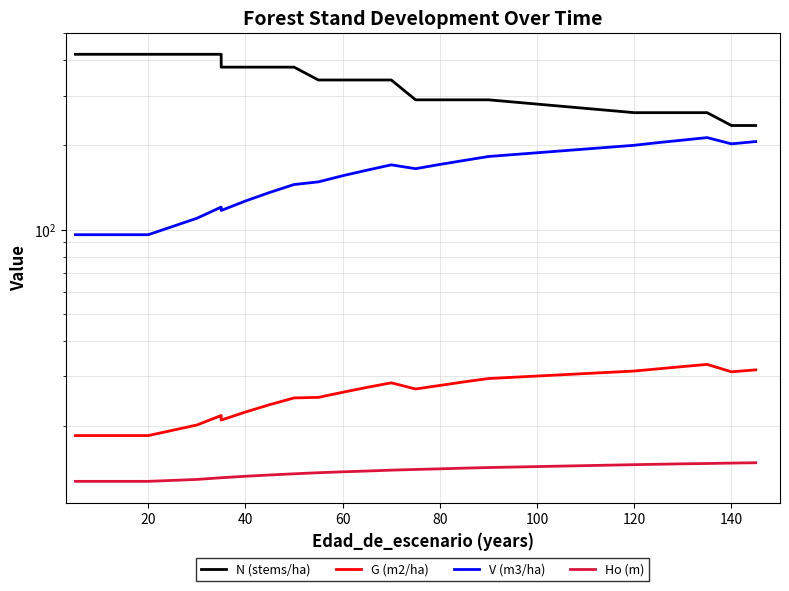

At how many categories does at least one series exceed 343?

11